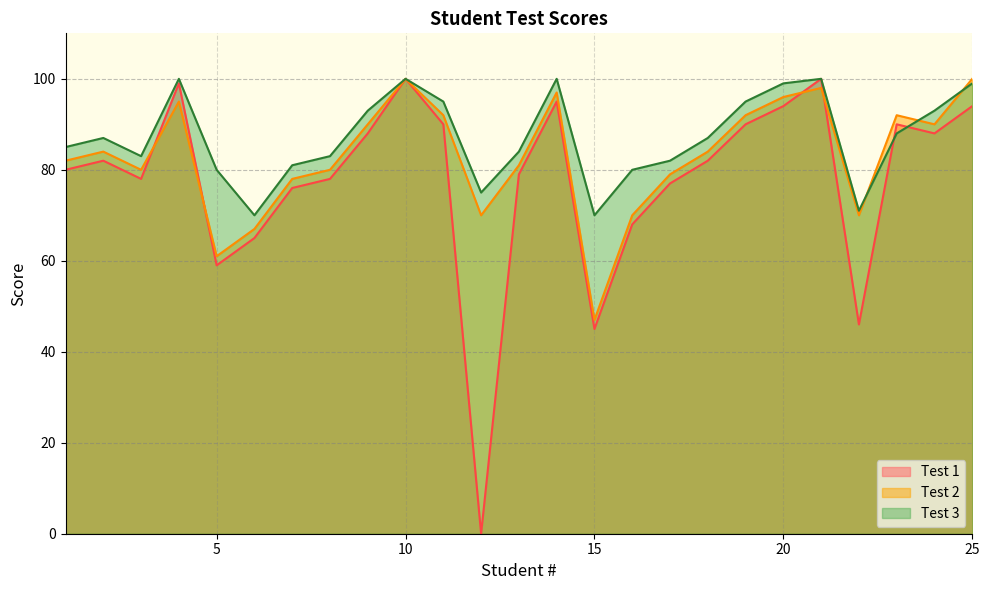

Which series has the largest range (max minus min)?

Test 1